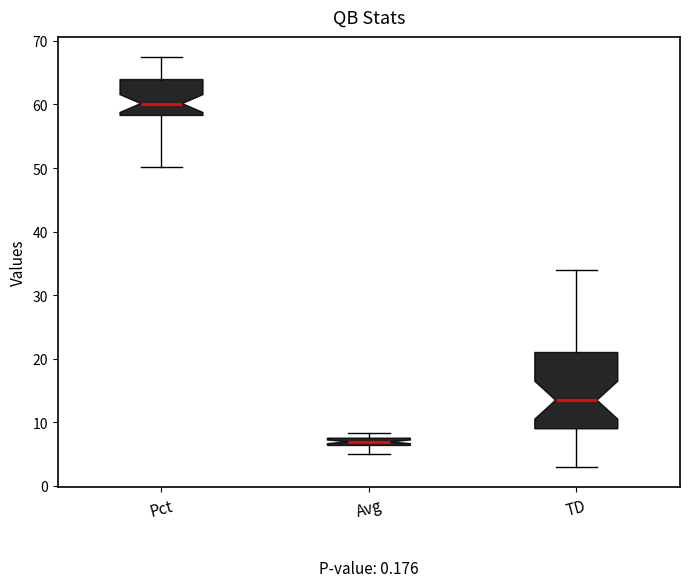

Which box's median line is the highest?

Pct